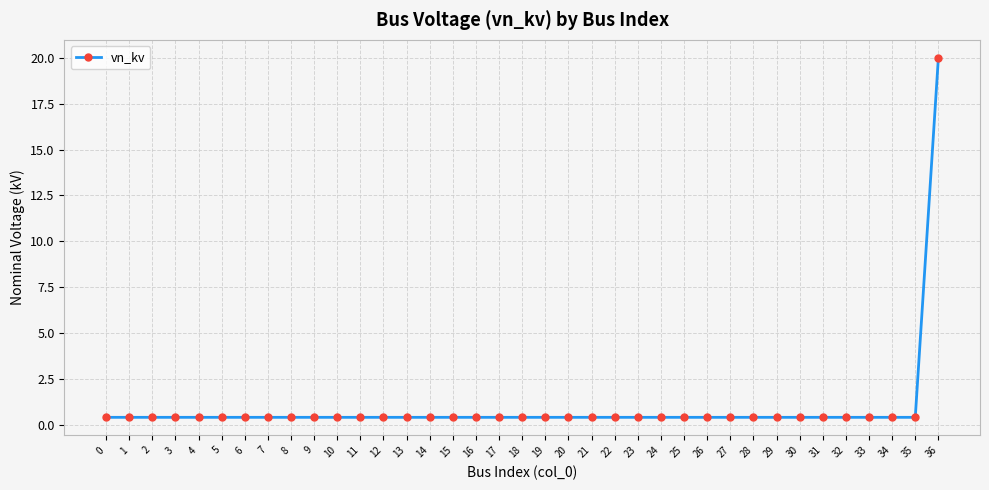

Reading left to right, list all the values displayed in this chart.

0.4	0.4	0.4	0.4	0.4	0.4	0.4	0.4	0.4	0.4	0.4	0.4	0.4	0.4	0.4	0.4	0.4	0.4	0.4	0.4	0.4	0.4	0.4	0.4	0.4	0.4	0.4	0.4	0.4	0.4	0.4	0.4	0.4	0.4	0.4	0.4	20.0